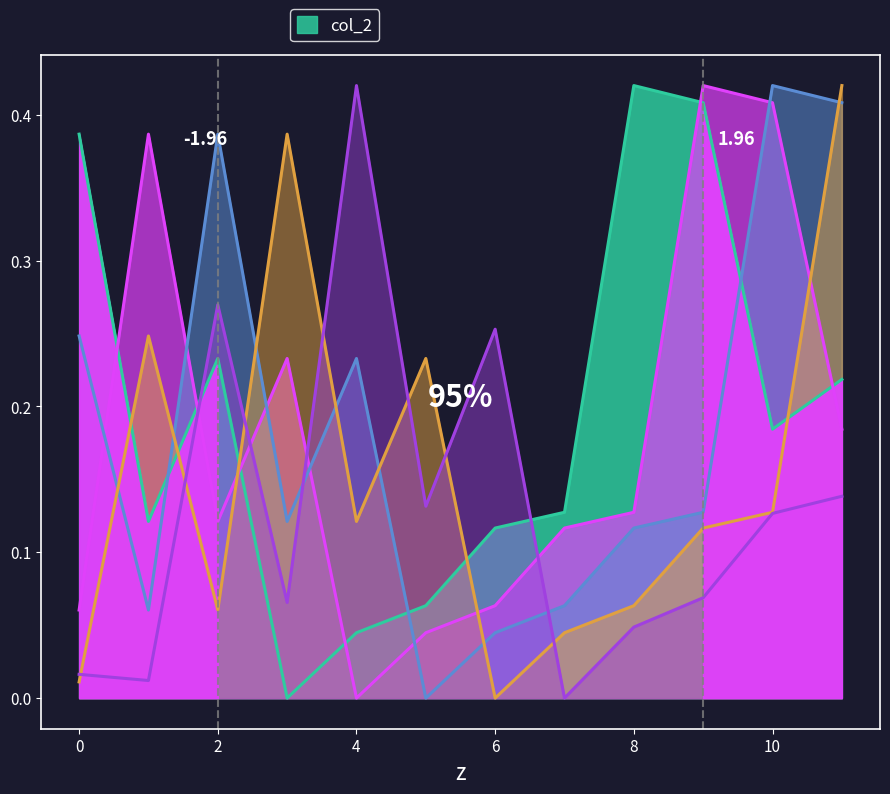

What is the sum of all col_4 values?

2.2